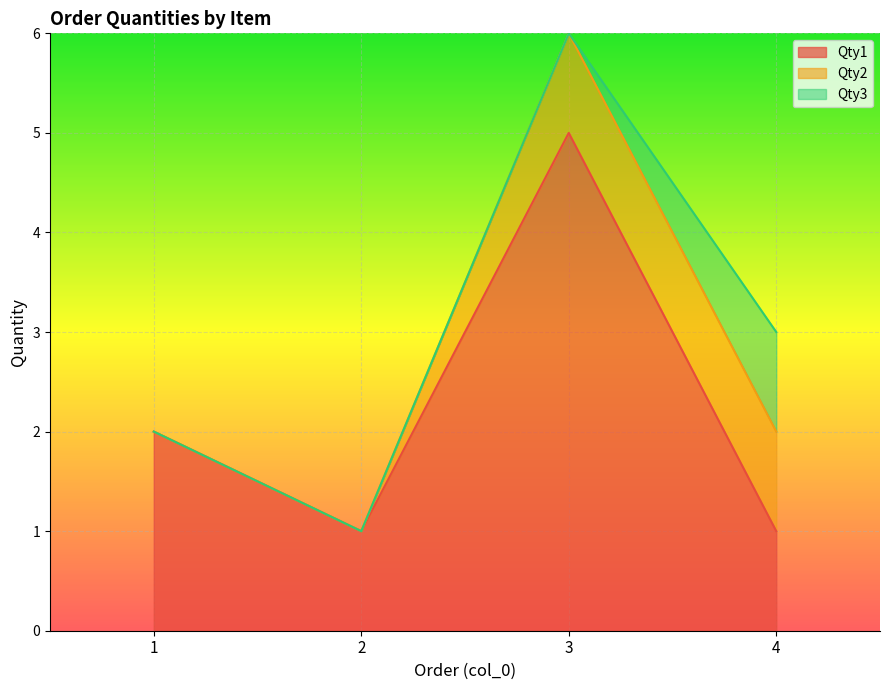

Which series has the widest spread of values?

Qty1